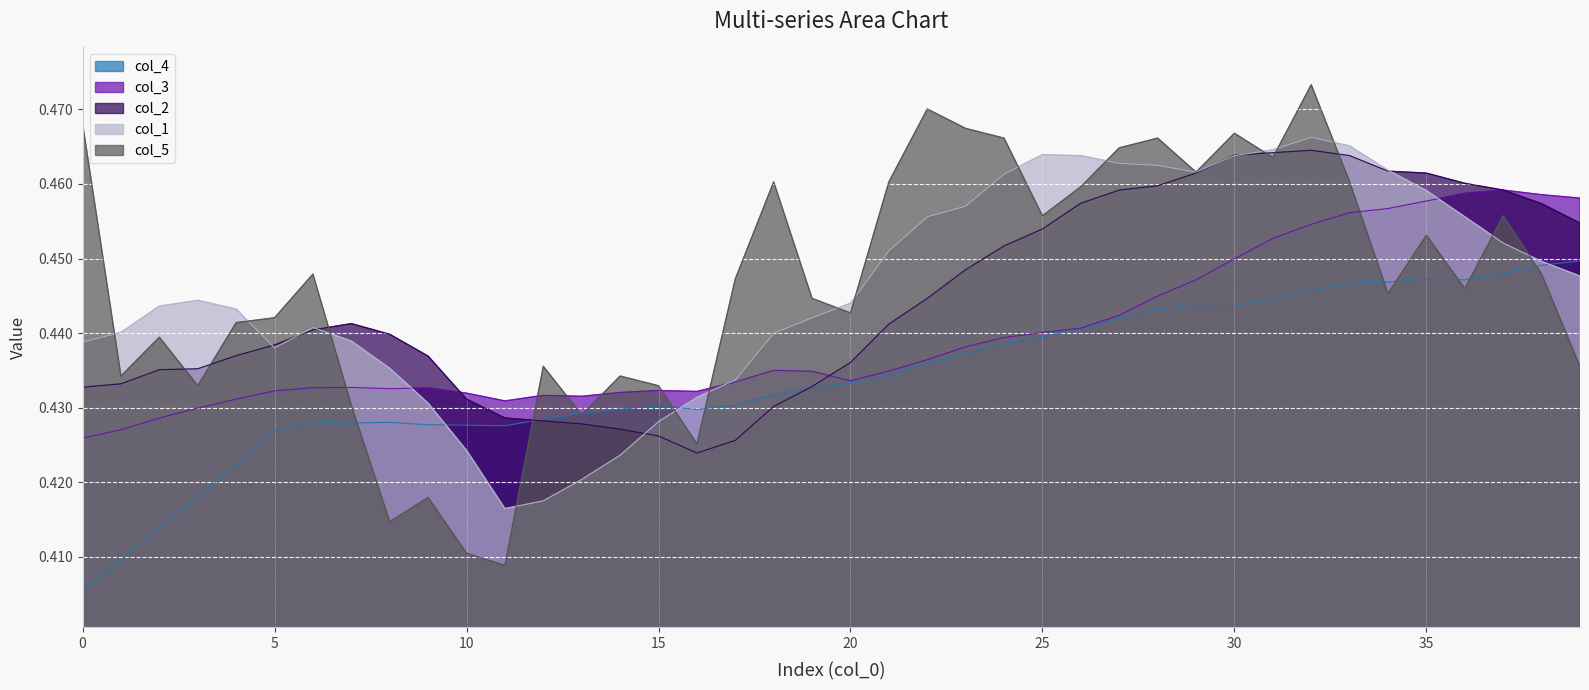

At how many categories does at least one series exceed 0?

40